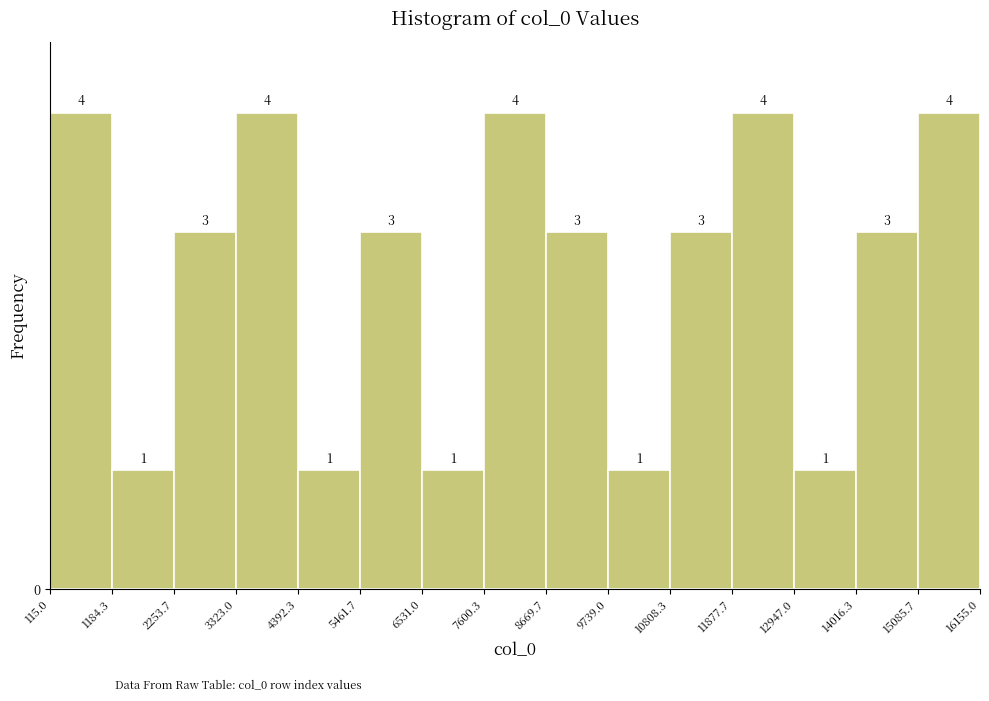

How tall is the bar that spans 12947.0 to 14016.3 on the x-axis?

1